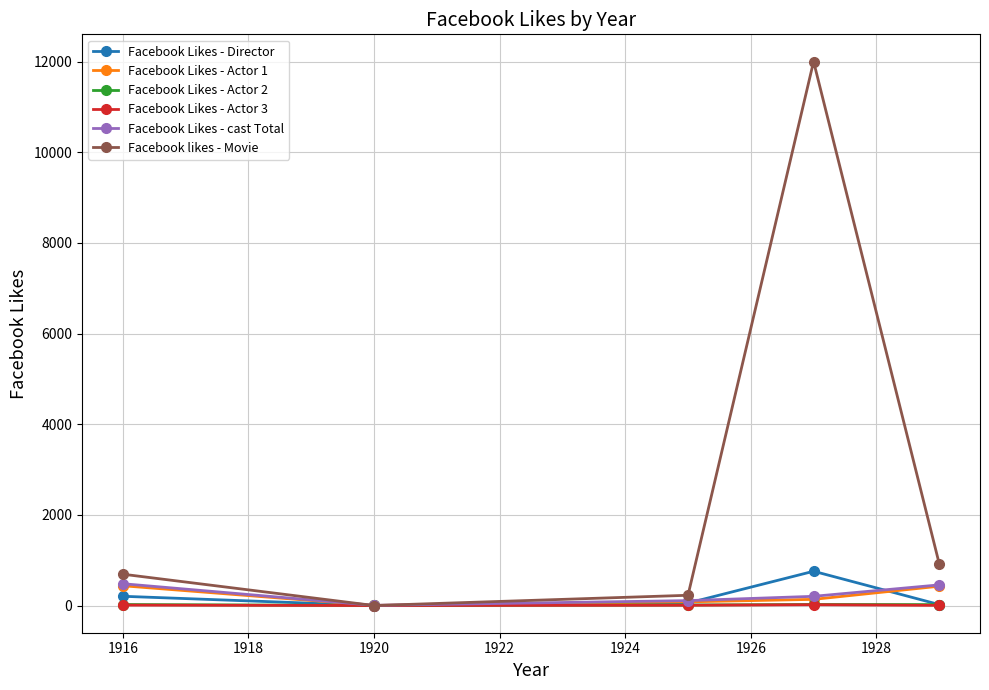

True or false: Facebook Likes - cast Total has more than 1 points higher than both neighbors.

False